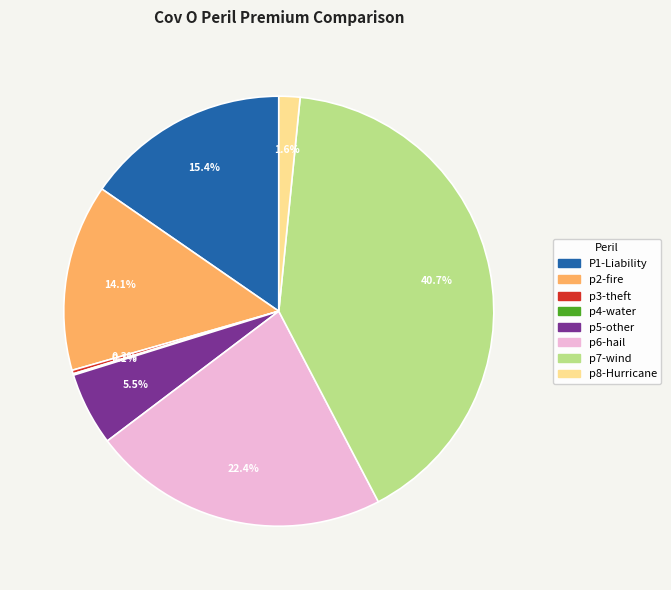

Which has a higher value, P1-Liability or p7-wind?

p7-wind